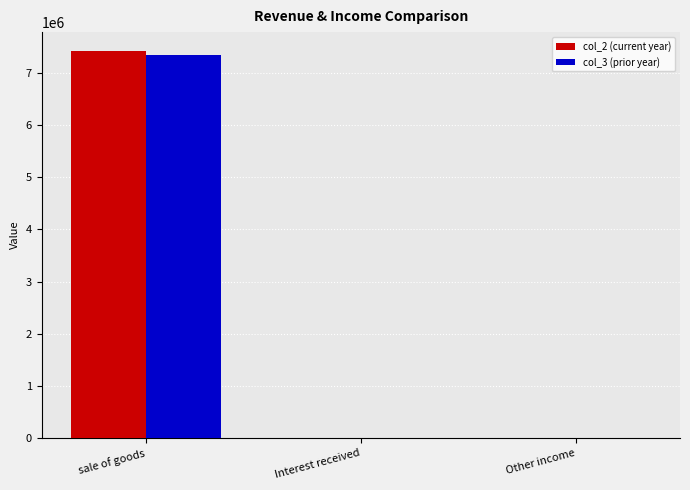

Count the number of categories in the chart.

3